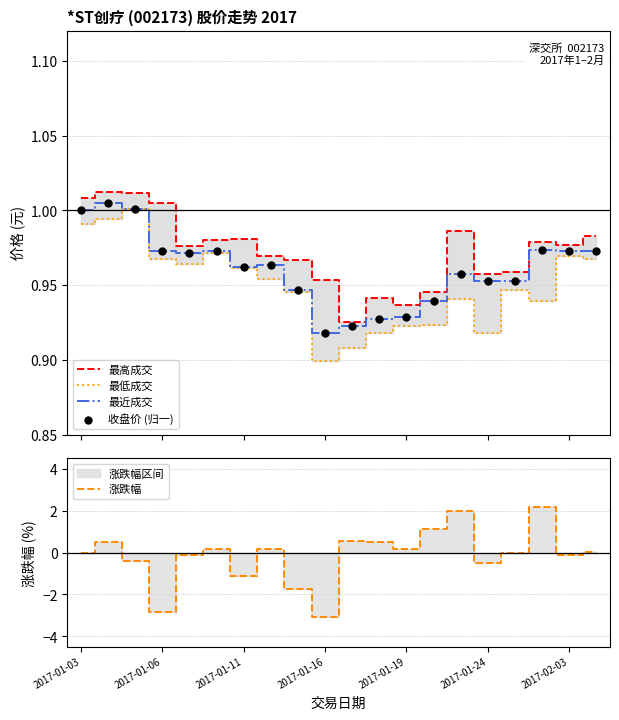

True or false: 最高成交 and 最低成交 intersect in this chart.

False